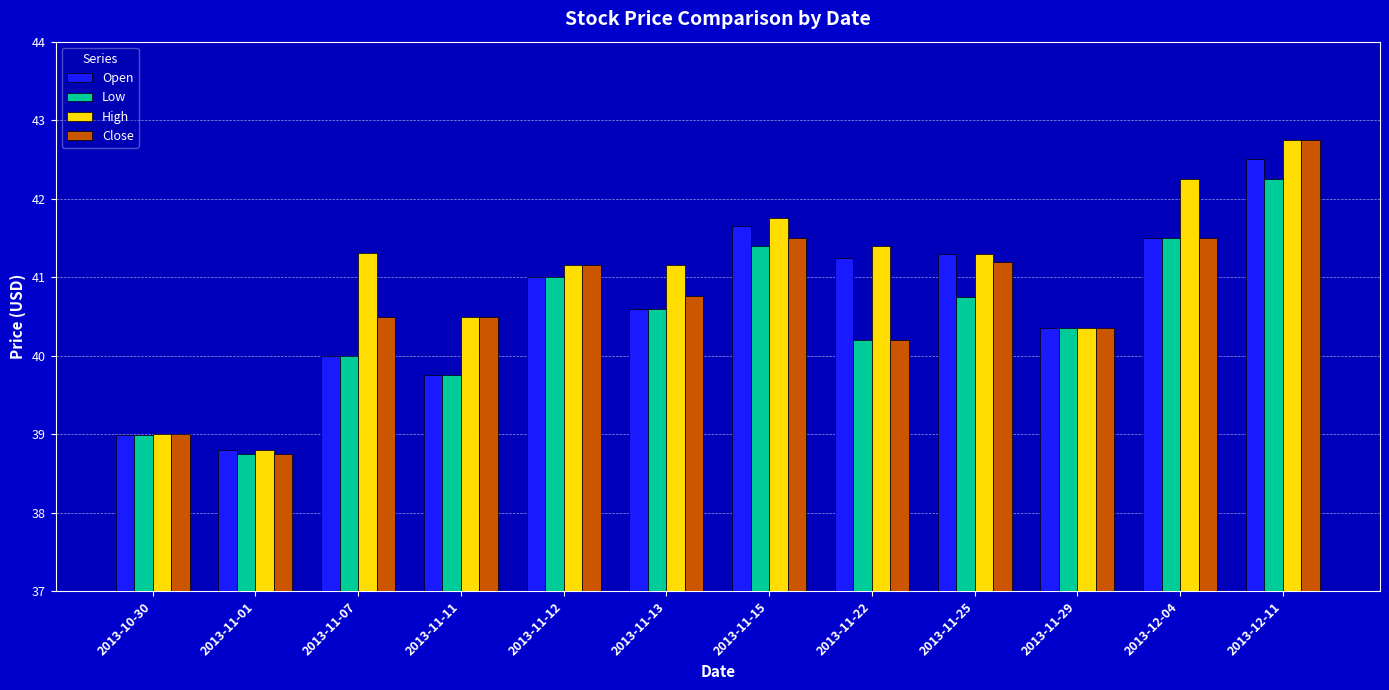

How many categories are shown in the chart?

12